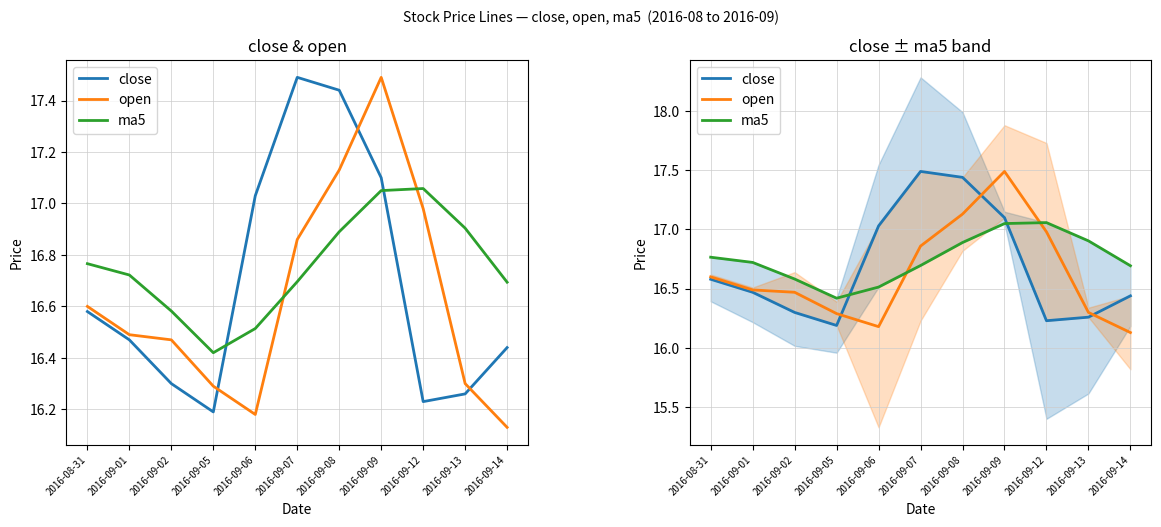

Reading right to left, list all the values displayed in this chart.

close: 16.4	16.3	16.2	17.1	17.4	17.5	17.0	16.2	16.3	16.5	16.6
open: 16.1	16.3	17.0	17.5	17.1	16.9	16.2	16.3	16.5	16.5	16.6
ma5: 16.7	16.9	17.1	17.1	16.9	16.7	16.5	16.4	16.6	16.7	16.8